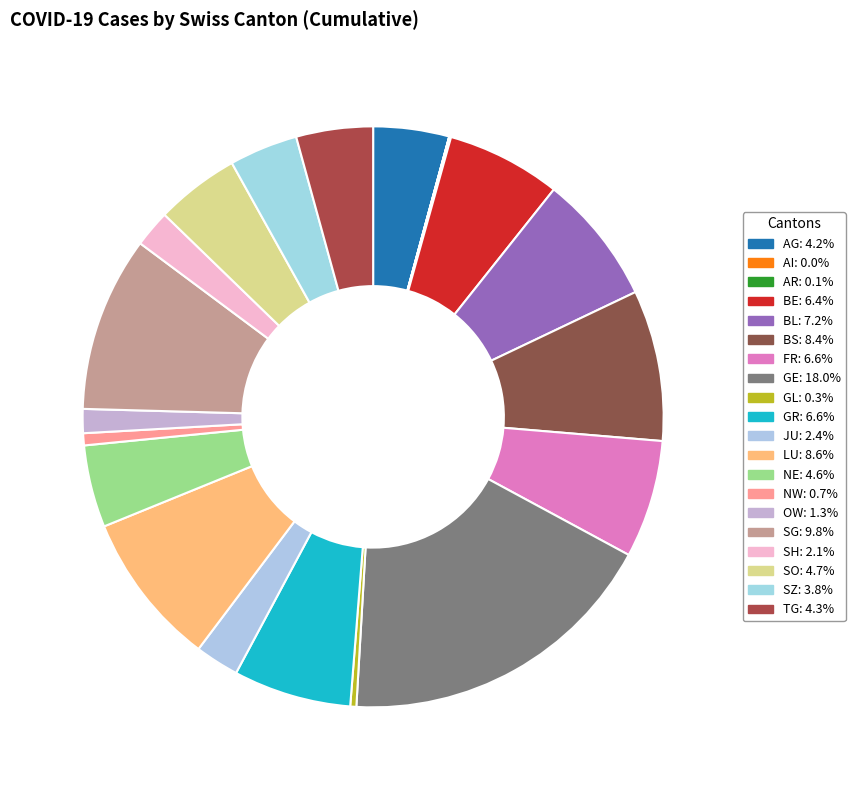

What is the change in value from BE to NW?

-924